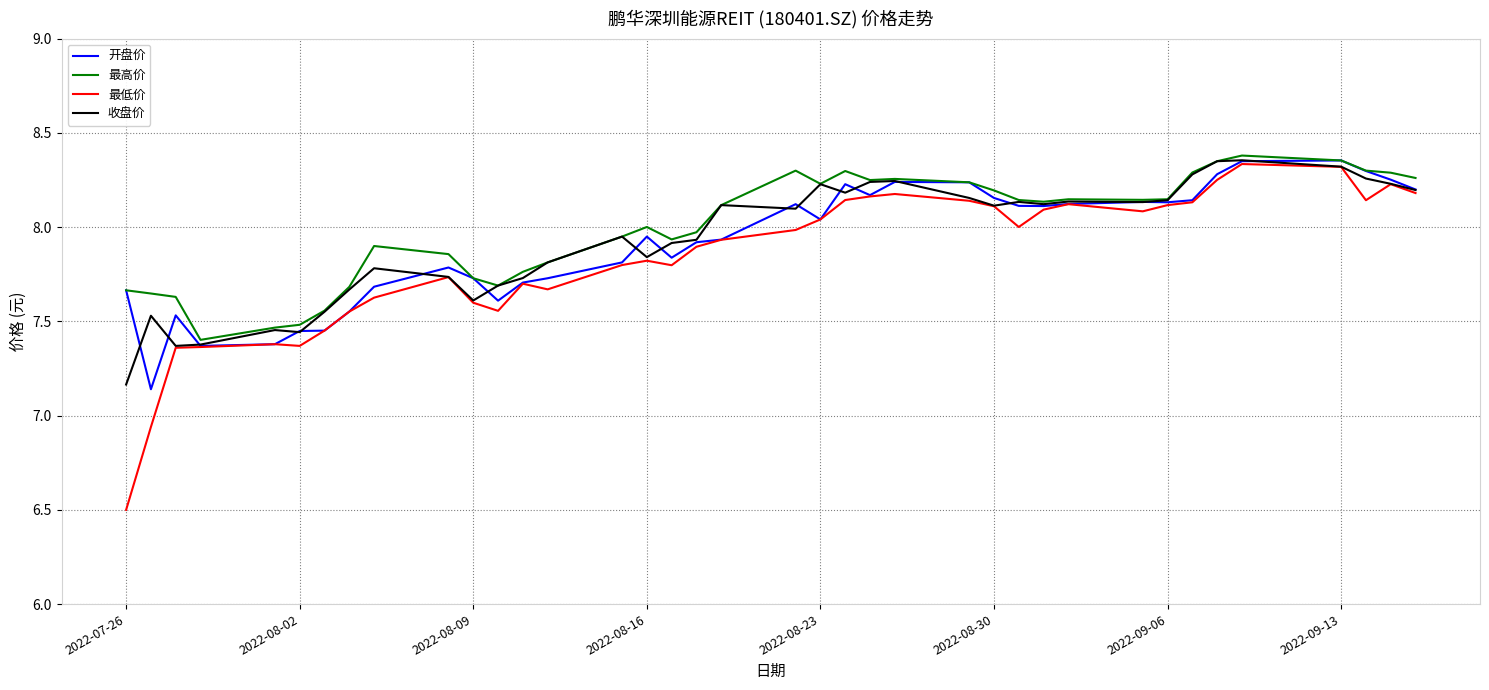

How many lines are shown in the chart?

4